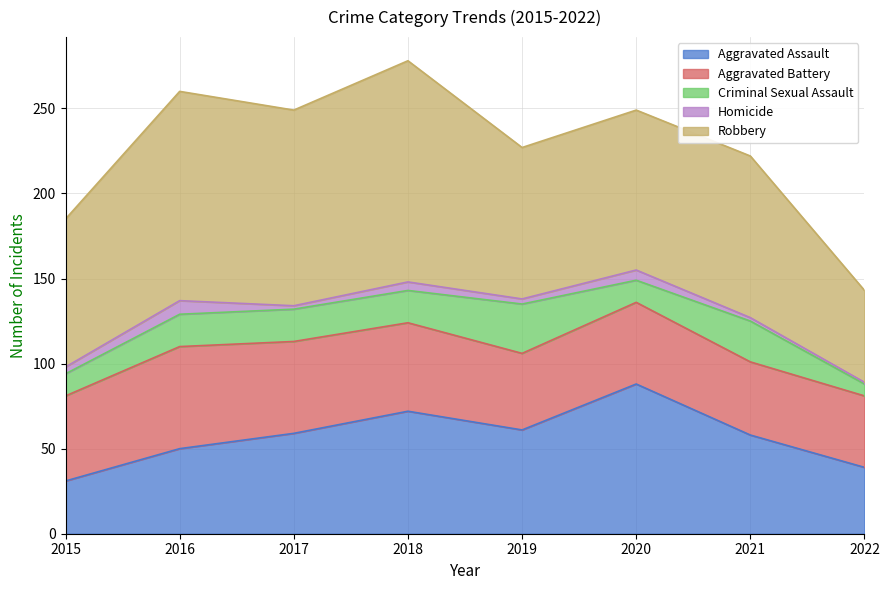

Rank the categories by Homicide value from highest to lowest.

2016, 2020, 2018, 2015, 2019, 2017, 2021, 2022